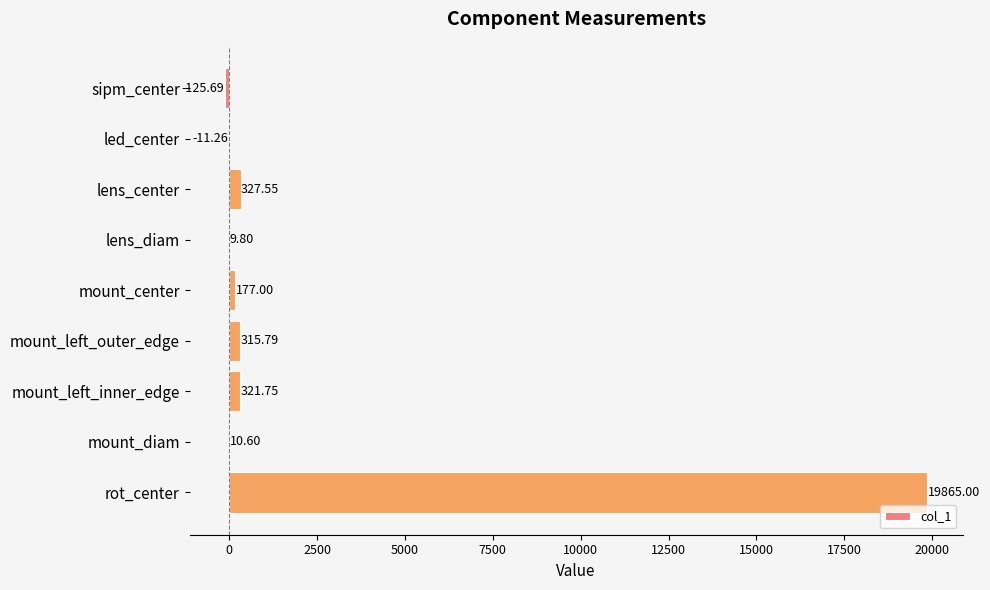

At which label is the value closest to 9869?

lens_center